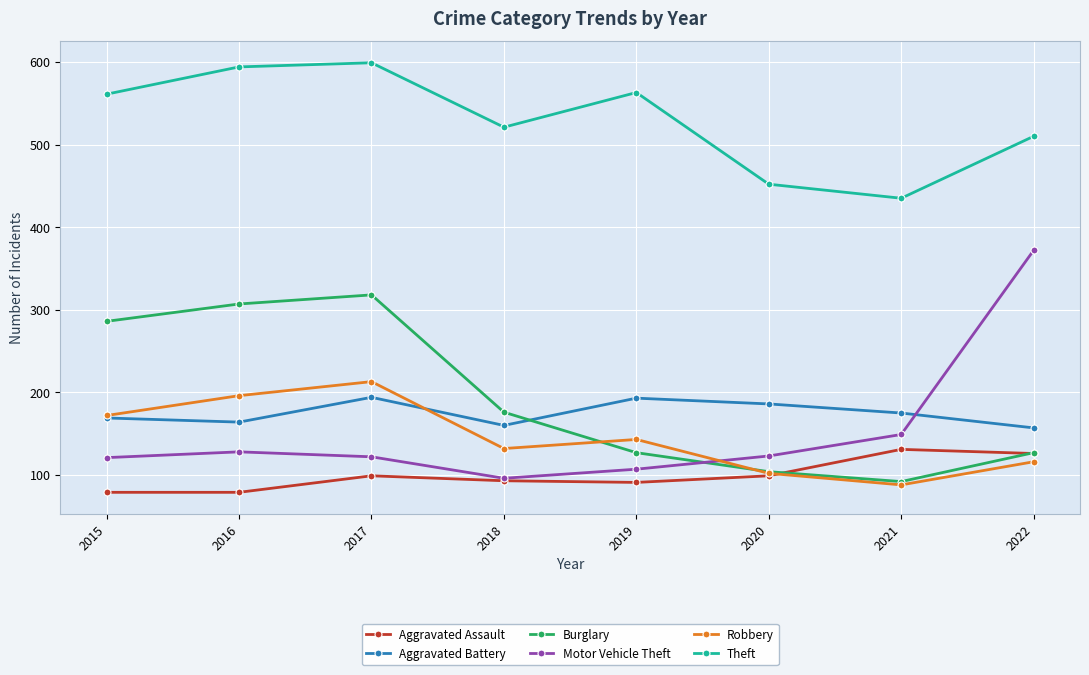

What is the total value across all series at 2016?

1468